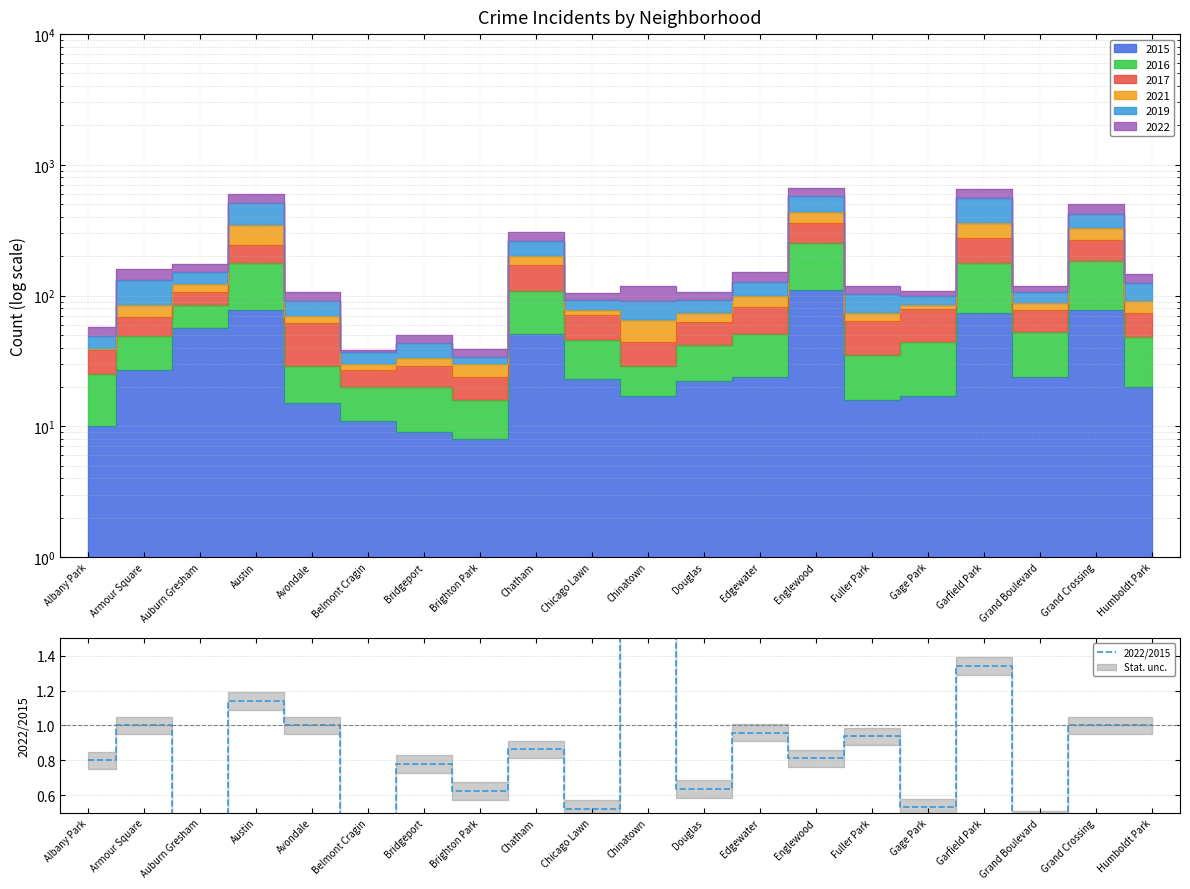

What is the sum of all values?

16.6